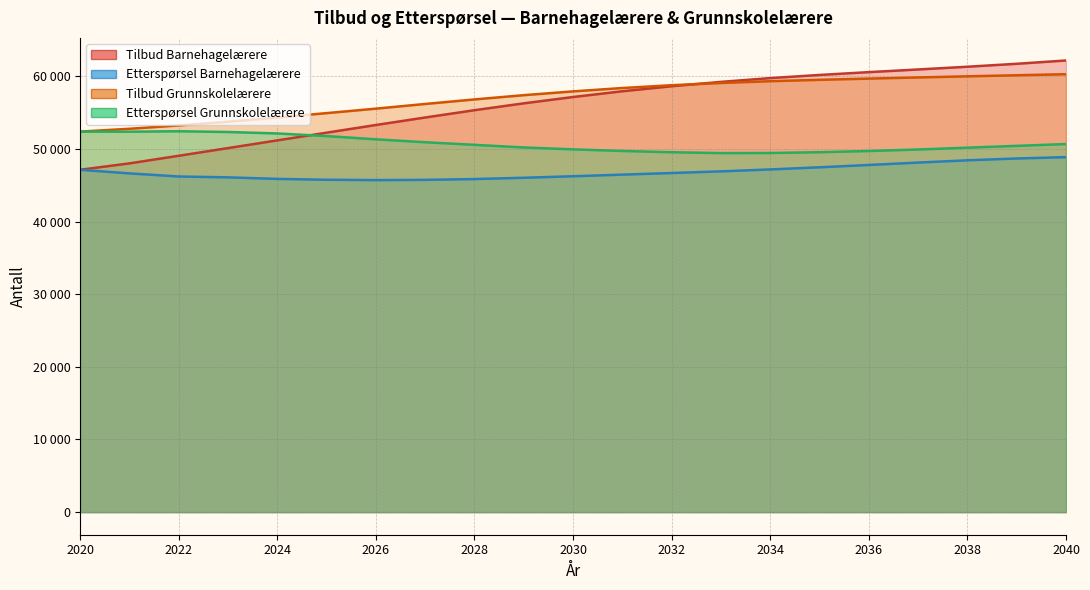

How many times do Tilbud Barnehagelærere and Etterspørsel Grunnskolelærere cross each other?

1